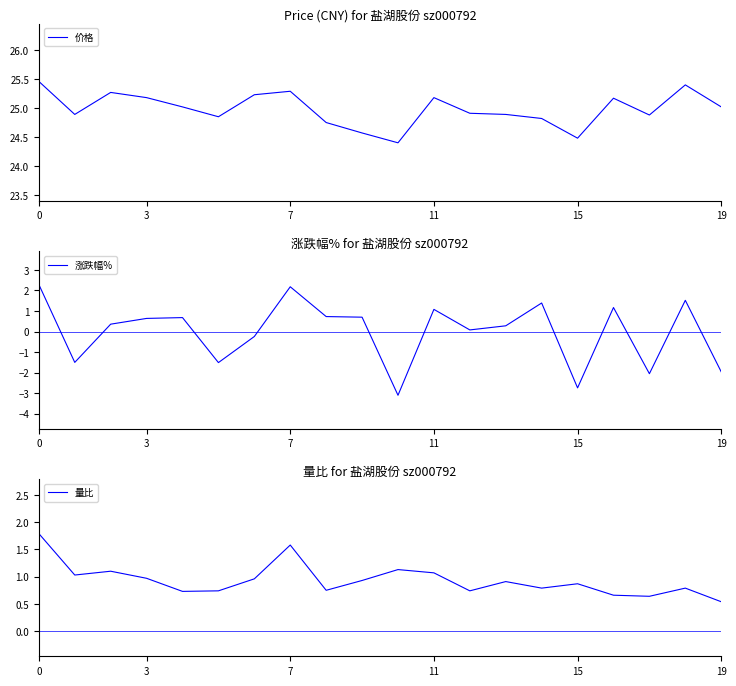

True or false: 价格 has a value of 24.5 at 15.

True